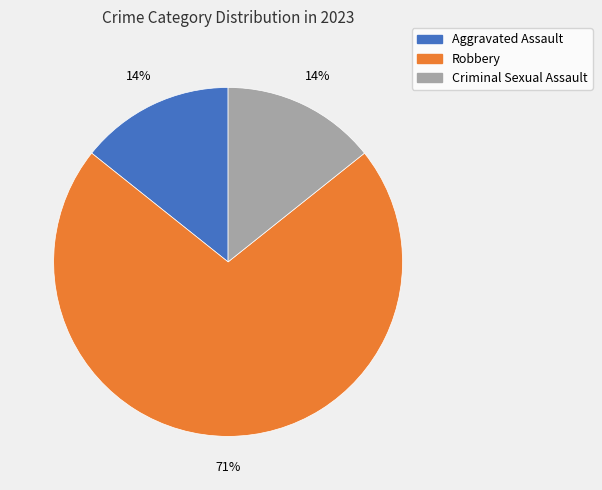

To the nearest percent, what is the combined percentage of Criminal Sexual Assault and Robbery?

86%